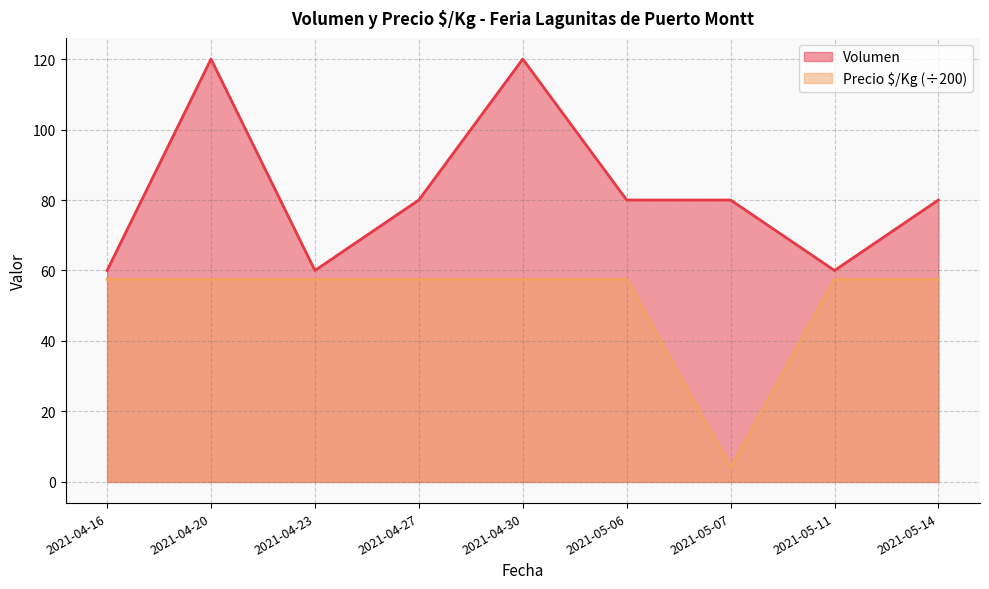

Which series has the largest range (max minus min)?

Volumen